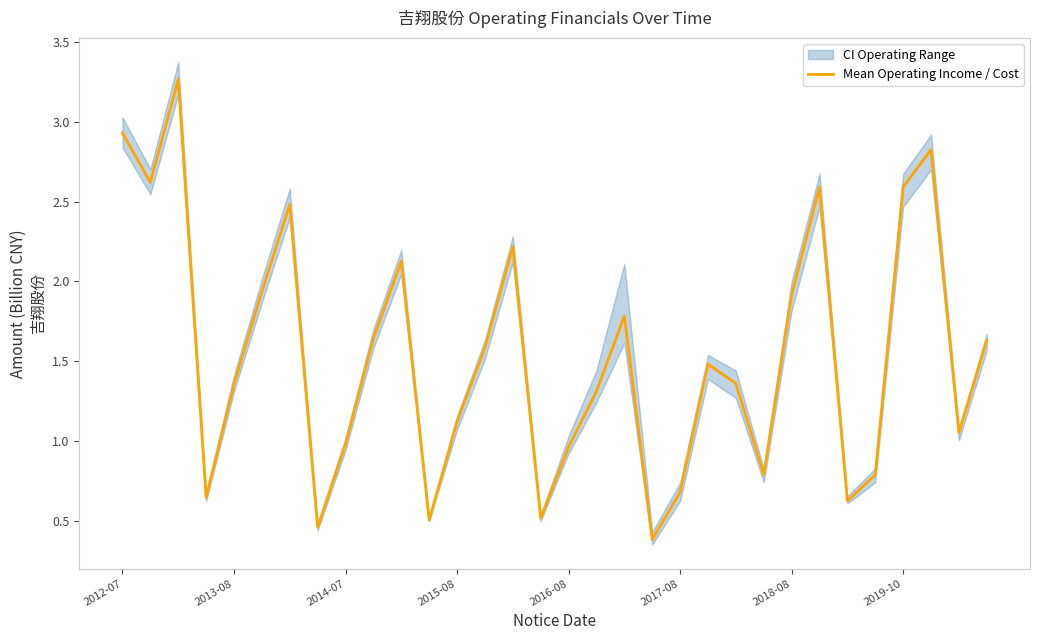

What is the lowest value of the Mean Operating Income / Cost series?

0.4